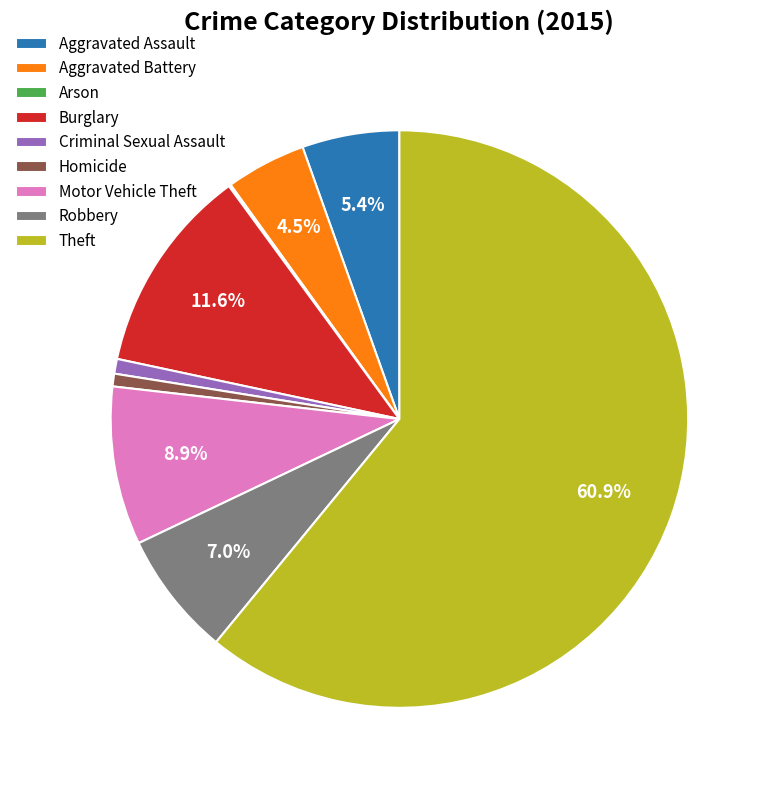

Between Theft and Burglary, which is larger?

Theft